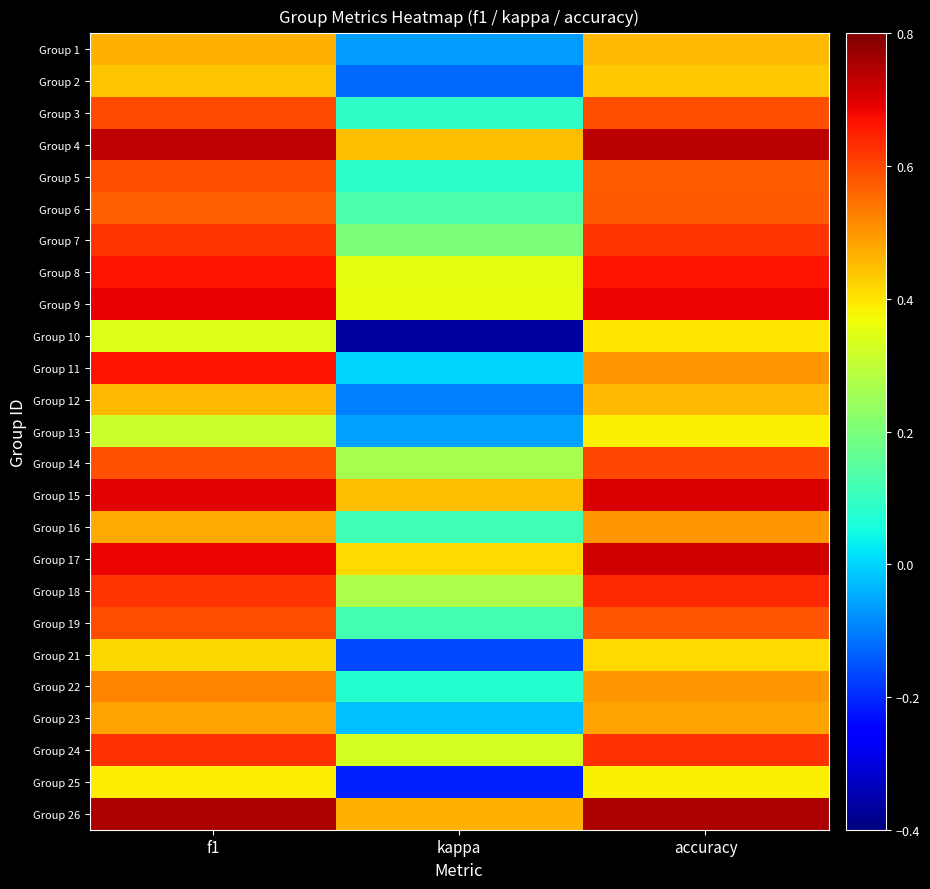

How many categories are shown in the chart?

3